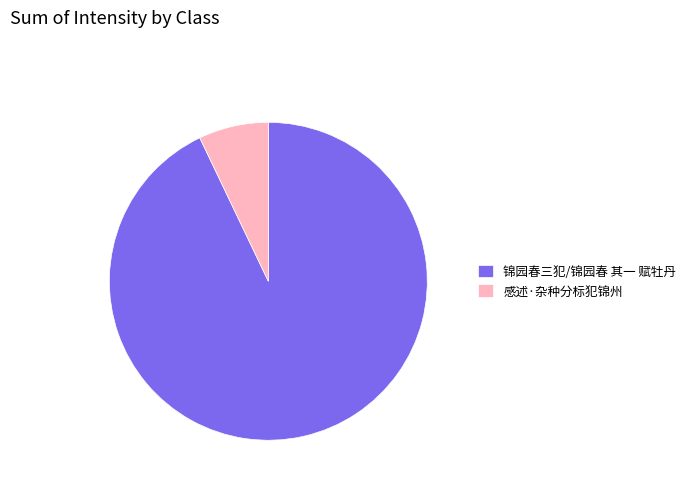

The 感述·杂种分标犯锦州 slice represents 7% of the pie. True or false?

True